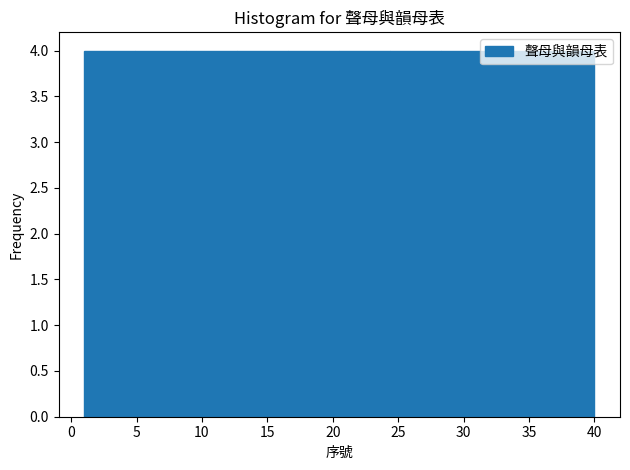

Reading left to right, list every bar in this chart as the range it spans on the x-axis followed by its height. Neither the bar edges nor the heights are printed on the chart, so give them approximately, as read against the axes.

1.0 to 4.9: 4
4.9 to 8.8: 4
8.8 to 12.7: 4
12.7 to 16.6: 4
16.6 to 20.5: 4
20.5 to 24.4: 4
24.4 to 28.3: 4
28.3 to 32.2: 4
32.2 to 36.1: 4
36.1 to 40.0: 4